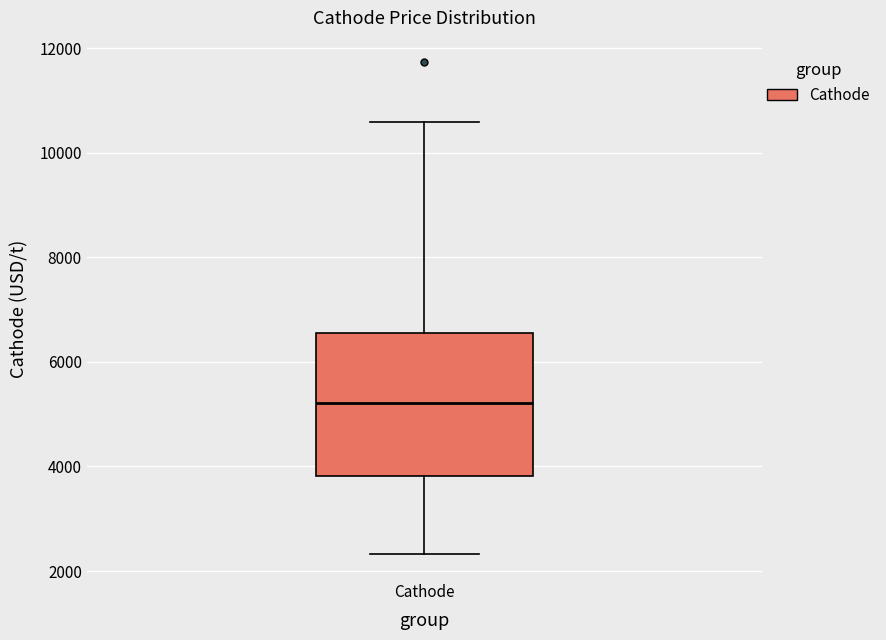

Where is the upper edge of the box for Cathode on the y-axis? The values are not printed on the chart, so give them approximately, as read against the axis.

6600